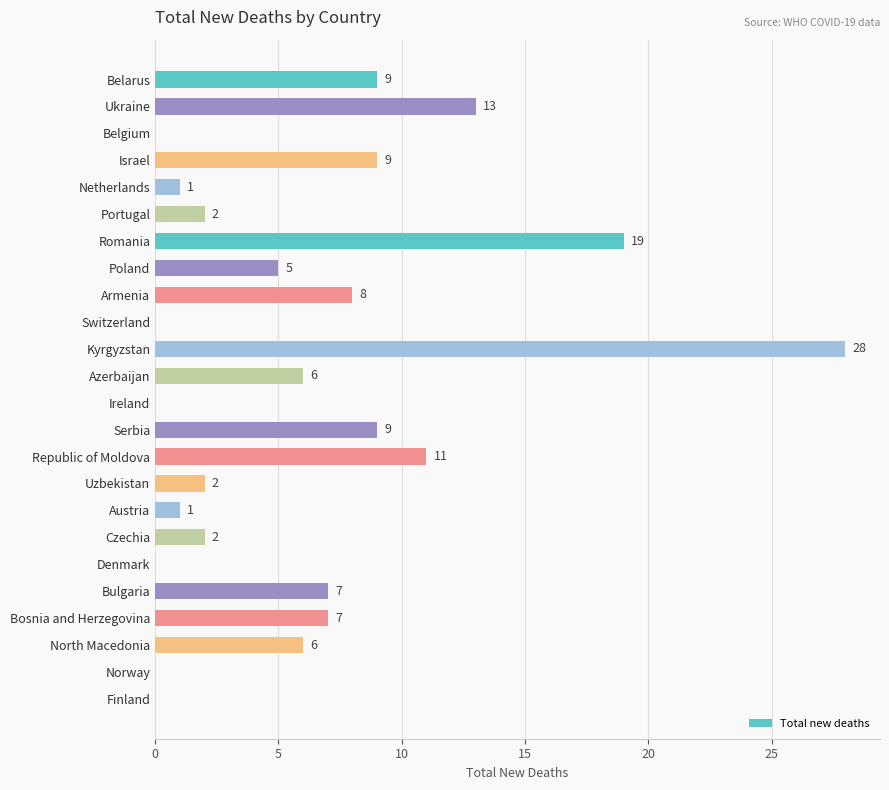

Are the bars horizontal?

Yes